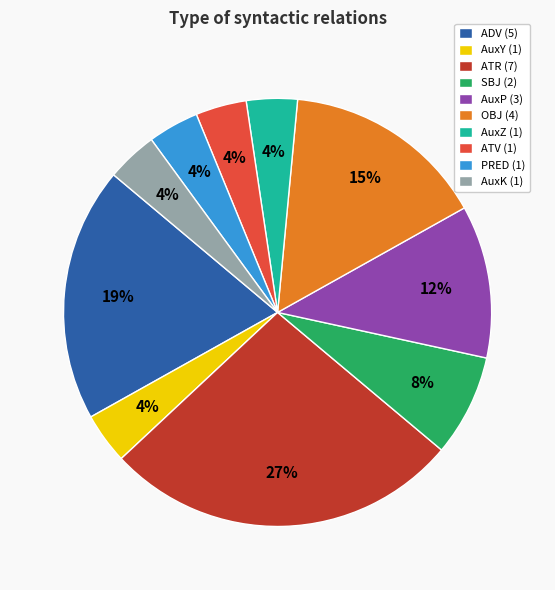

To the nearest percent, what portion does AuxK (1) represent?

4%